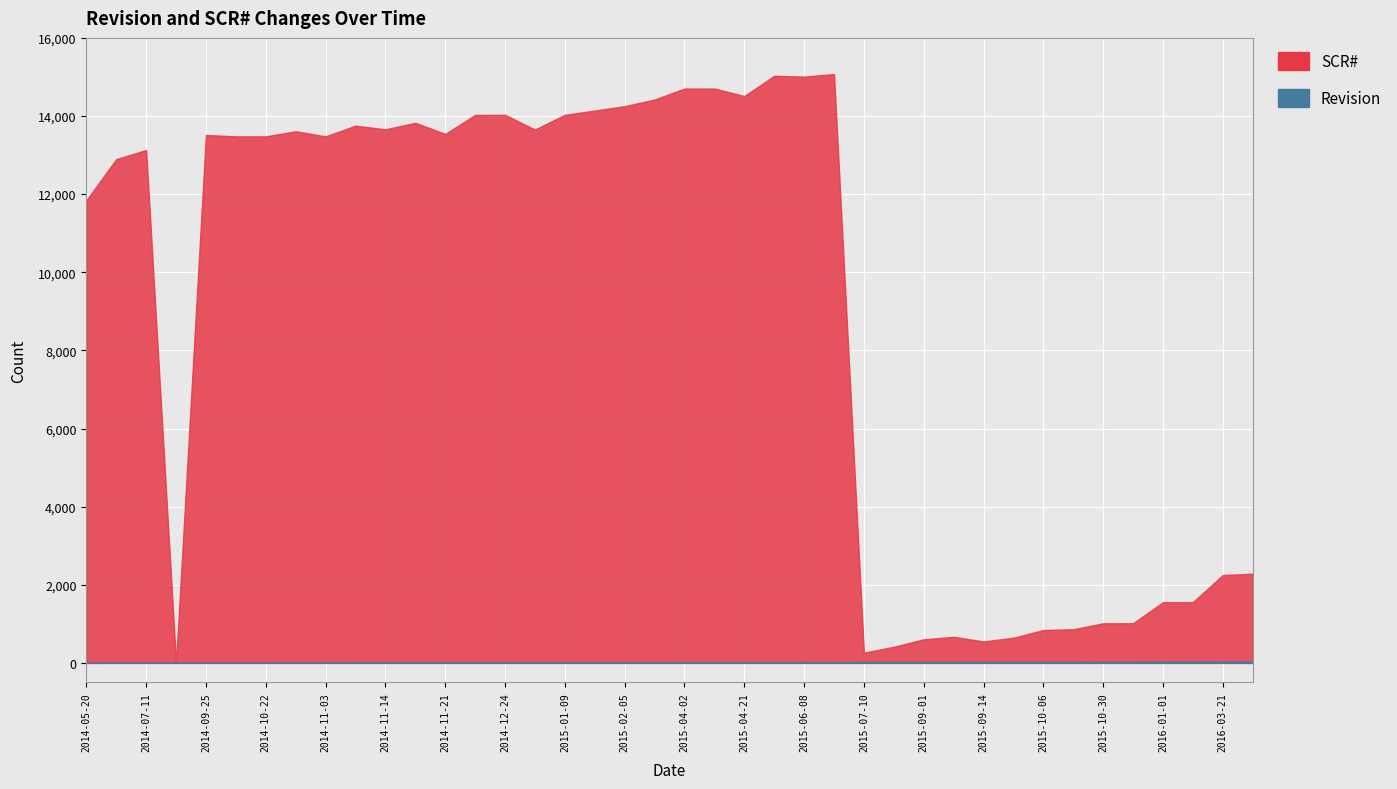

Reading left to right, list all the values displayed in this chart.

Revision: 2014-05-20=1	2014-06-23=2	2014-07-11=3	2014-09-10=4	2014-09-25=5	2014-10-13=6	2014-10-22=7	2014-10-24=8	2014-11-03=9	2014-11-05=9	2014-11-14=10	2014-11-21=11	2014-11-21=12	2014-12-18=13	2014-12-24=14	2015-01-07=14	2015-01-09=15	2015-01-20=16	2015-02-05=17	2015-03-31=18	2015-04-02=19	2015-04-03=20	2015-04-21=21	2015-05-27=22	2015-06-08=23	2015-06-11=24	2015-07-10=25	2015-08-04=26	2015-09-01=27	2015-09-02=28	2015-09-14=29	2015-09-21=29	2015-10-06=30	2015-10-21=31	2015-10-30=32	2015-10-30=33	2016-01-01=34	2016-01-01=35	2016-03-21=36	2016-03-25=37
SCR_numeric: 2014-05-20=11841	2014-06-23=12897	2014-07-11=13129	2014-09-10=0	2014-09-25=13515	2014-10-13=13479	2014-10-22=13479	2014-10-24=13609	2014-11-03=13479	2014-11-05=13753	2014-11-14=13659	2014-11-21=13826	2014-11-21=13542	2014-12-18=14028	2014-12-24=14031	2015-01-07=13653	2015-01-09=14031	2015-01-20=14139	2015-02-05=14252	2015-03-31=14422	2015-04-02=14703	2015-04-03=14703	2015-04-21=14512	2015-05-27=15029	2015-06-08=15008	2015-06-11=15075	2015-07-10=261	2015-08-04=413	2015-09-01=604	2015-09-02=667	2015-09-14=549	2015-09-21=644	2015-10-06=841	2015-10-21=861	2015-10-30=1013	2015-10-30=1016	2016-01-01=1555	2016-01-01=1555	2016-03-21=2249	2016-03-25=2283